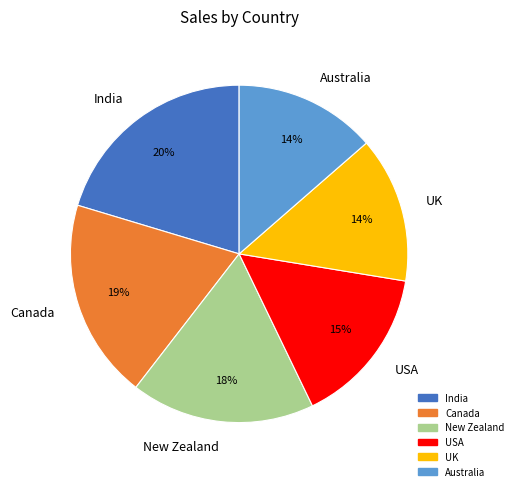

Is there any slice that represents more than half of the pie?

No